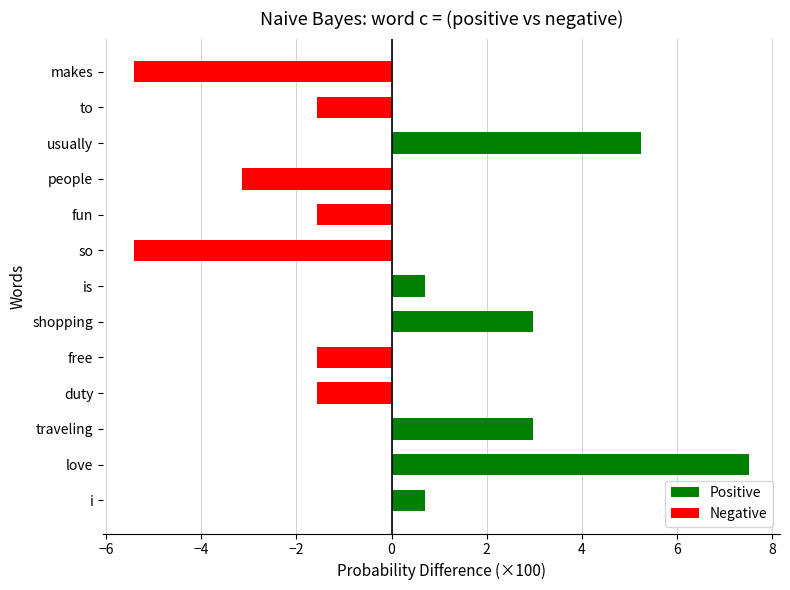

Does the chart contain any negative values?

Yes